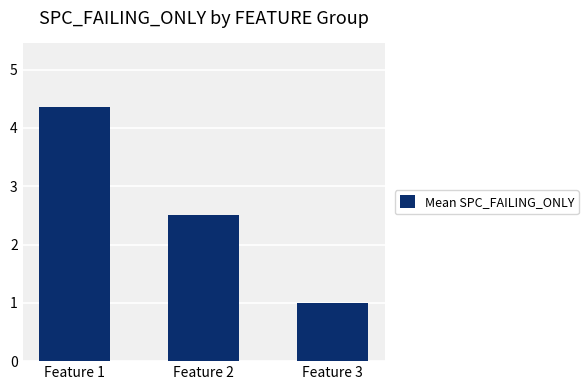

Reading left to right, what are all the values shown in this chart?

4.4	2.5	1.0